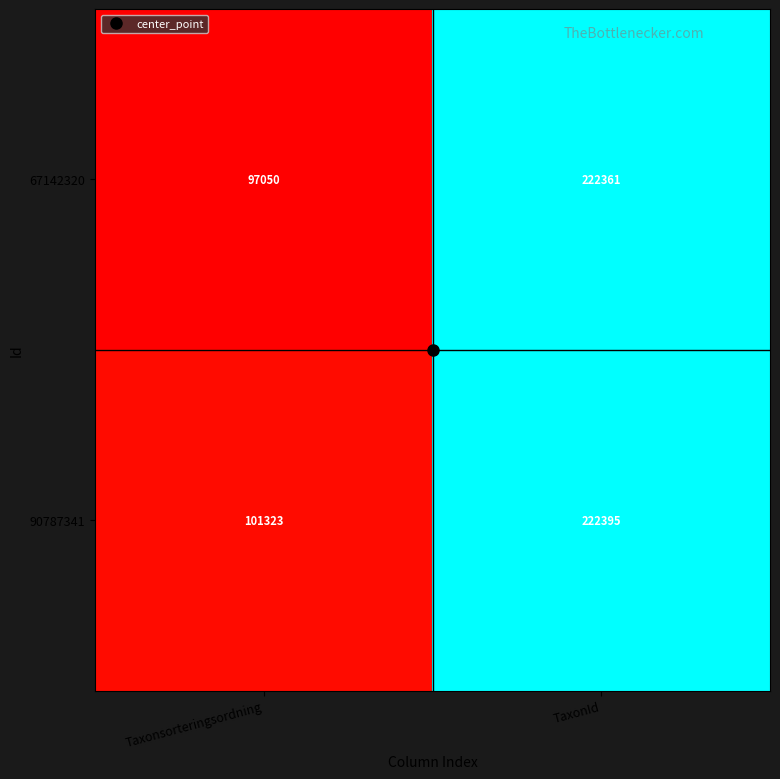

What is the sum of the 67142320 values at Taxonsorteringsordning and TaxonId?

319411